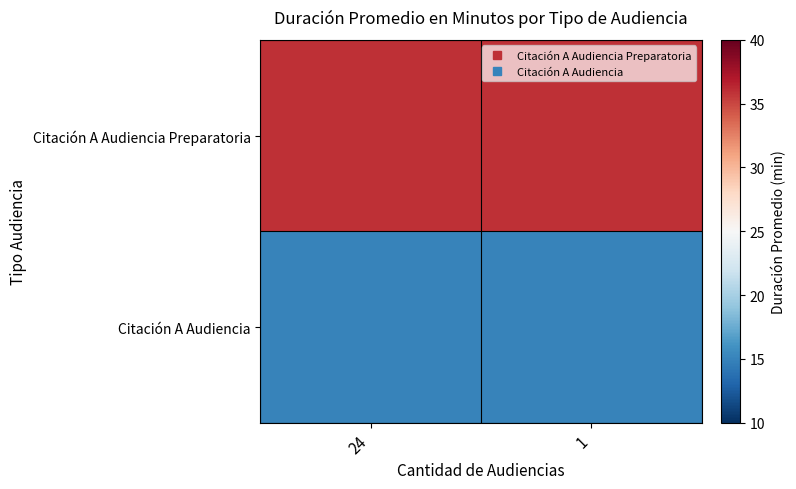

Reading right to left, transcribe all the data shown in this chart.

Citación A Audiencia Preparatoria: 1=36	24=36
Citación A Audiencia: 1=15	24=15